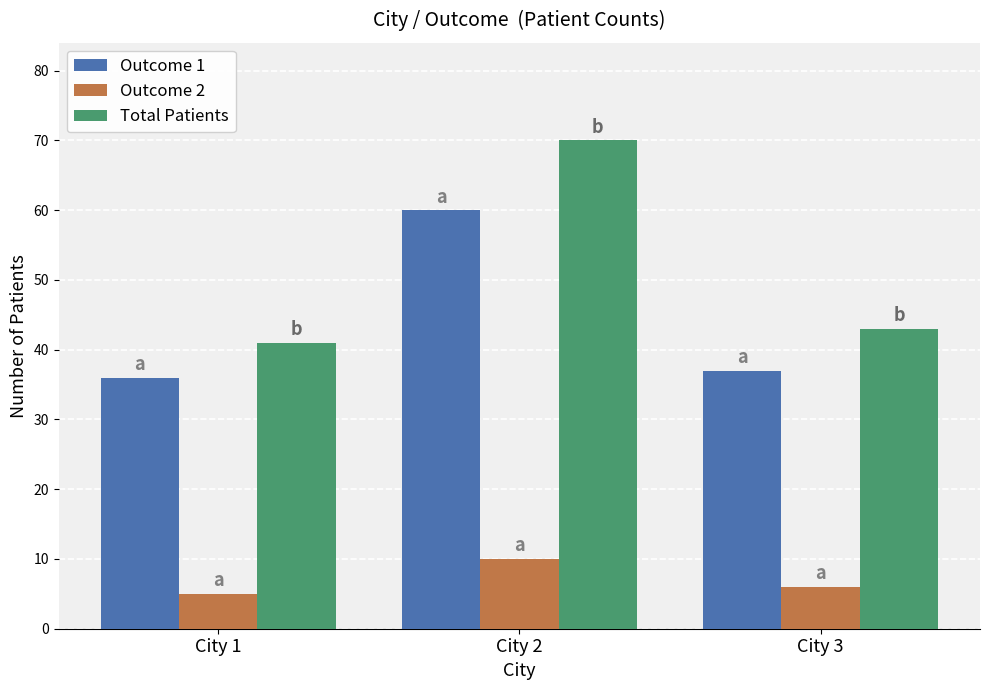

What is the difference between the maximum and minimum values in the Total Patients series?

29